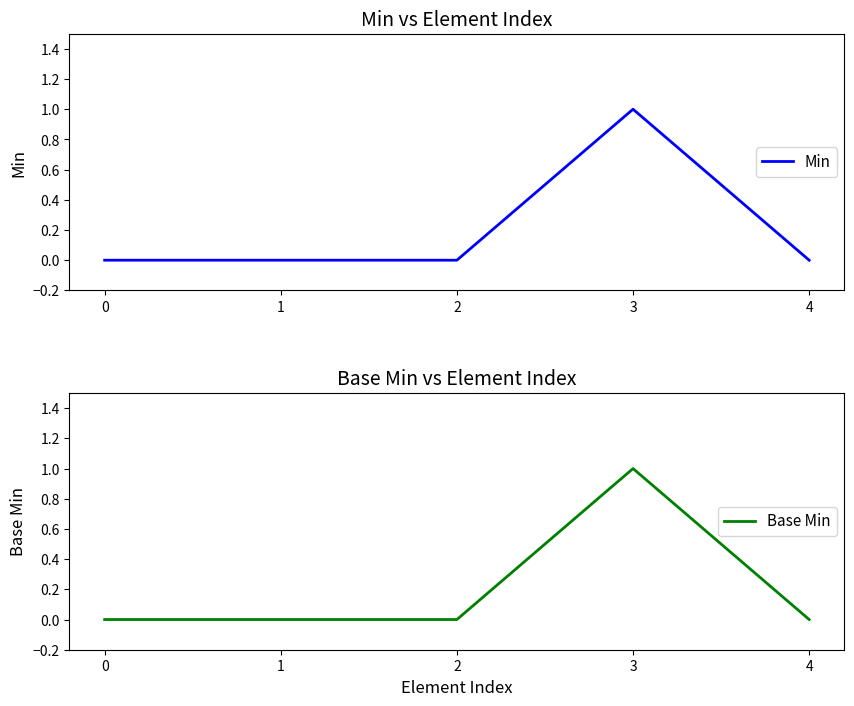

Count the Min values in the range 0 to 1.

5